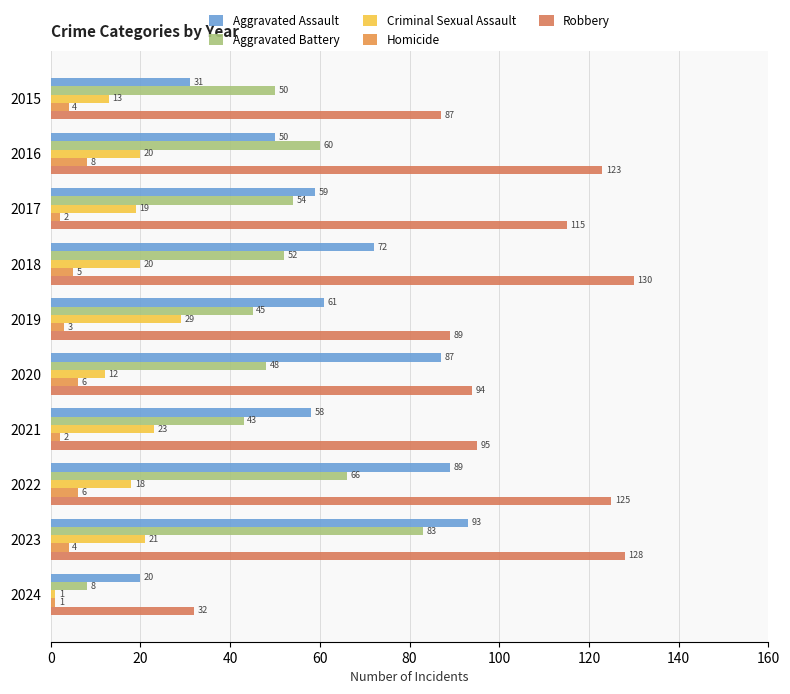

Which series has the widest spread of values?

Robbery